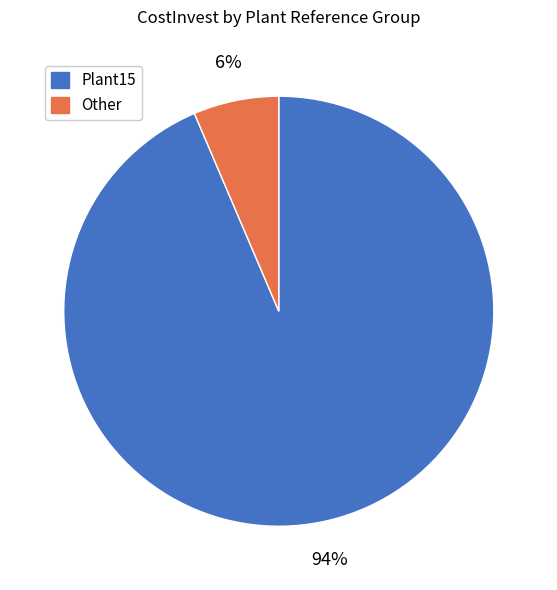

To the nearest percent, what is the average slice percentage?

50%